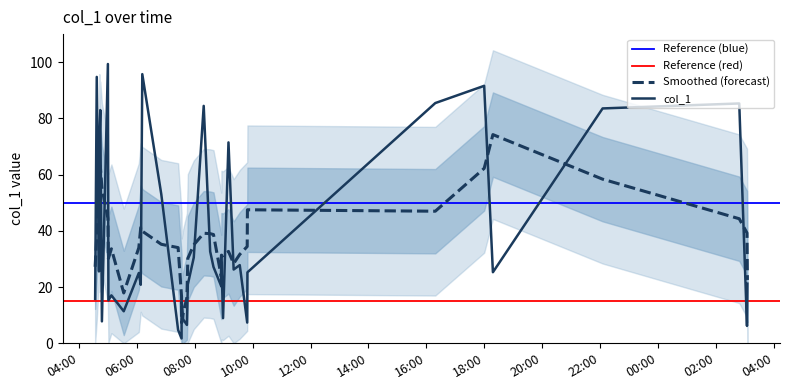

What is the label of the 7th point from the left?

2019-04-18 04:48:03